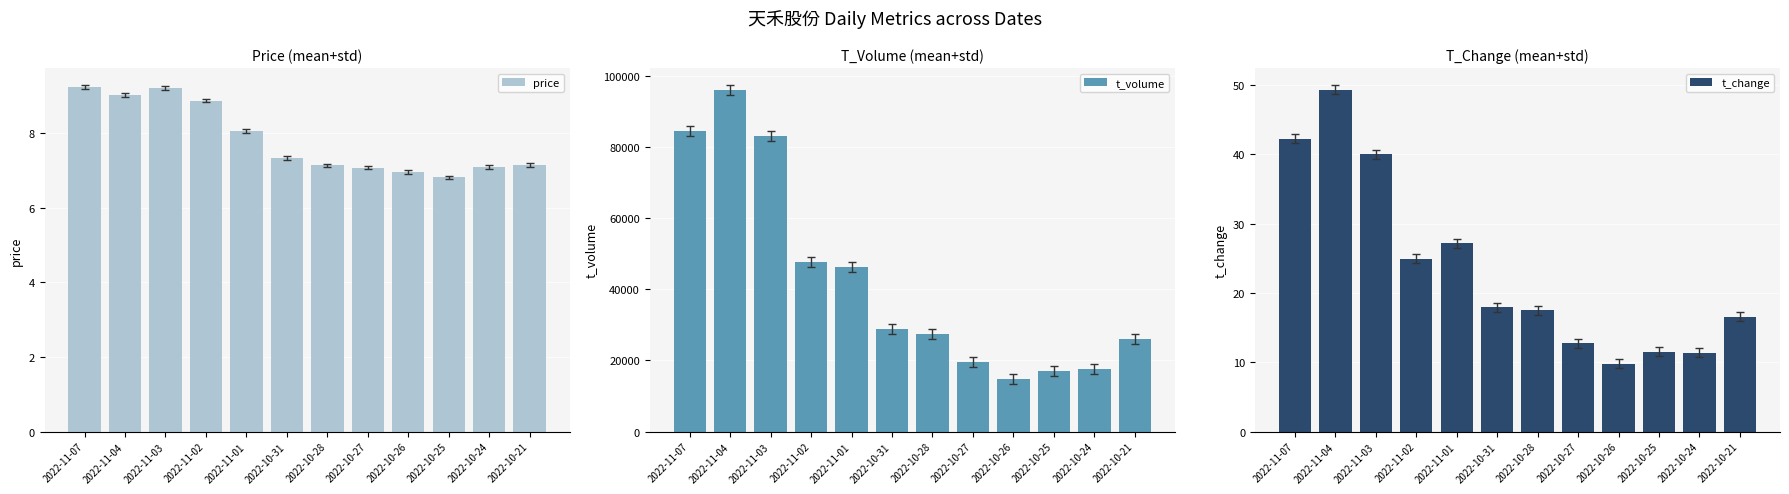

What is the sum of all price values?

93.9